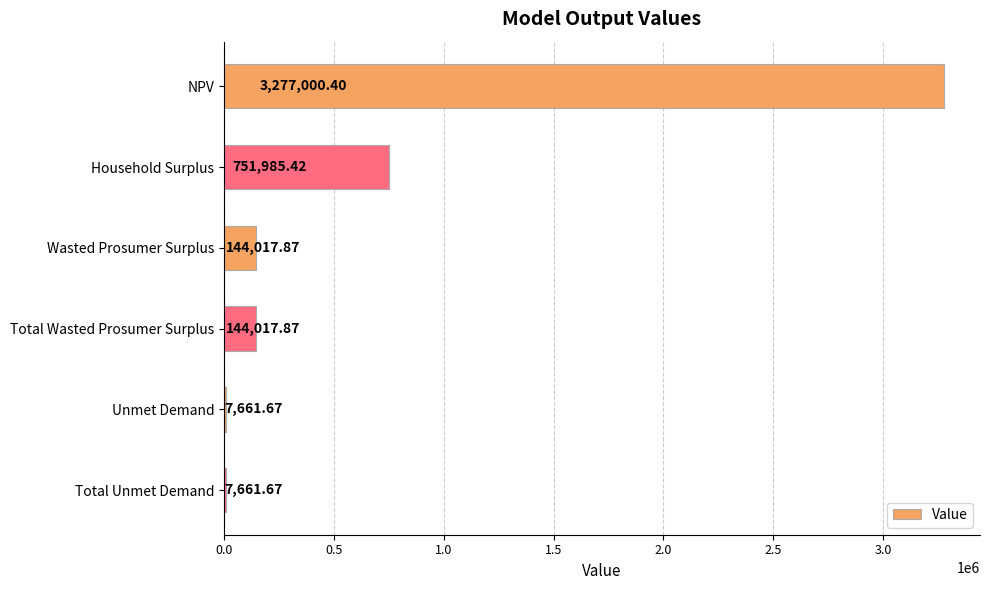

How many series are shown in this chart?

1